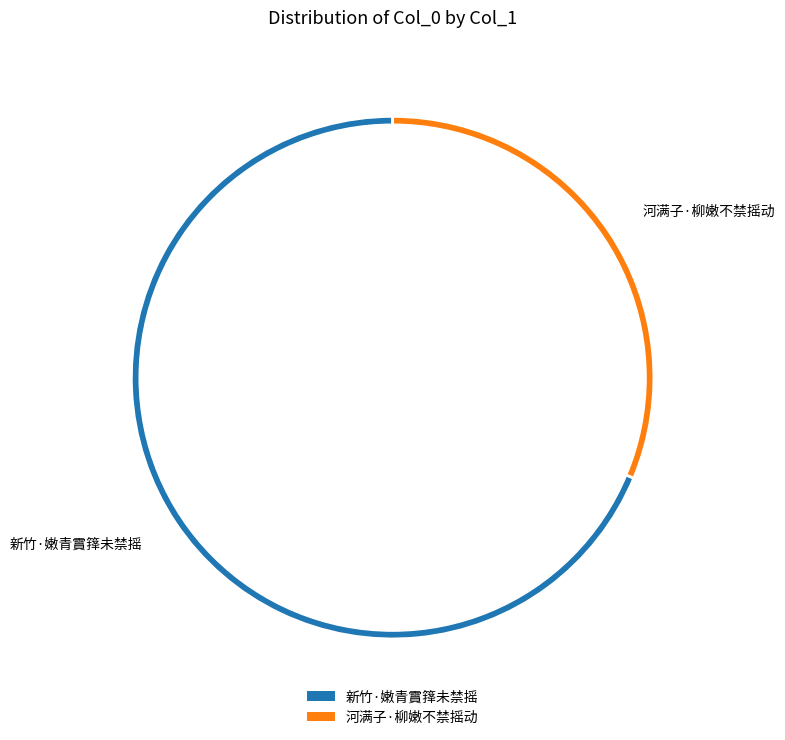

The 河满子·柳嫩不禁摇动 slice represents 31% of the pie. True or false?

True